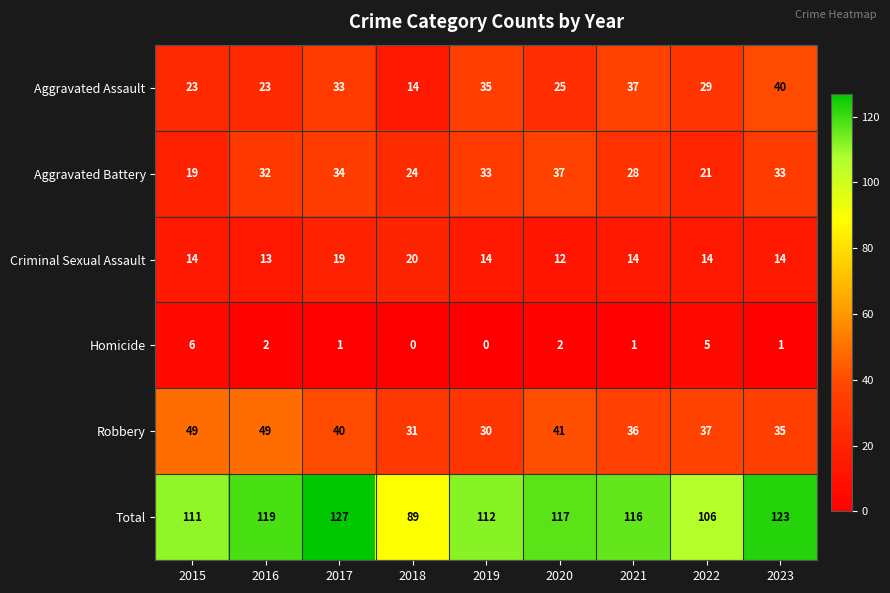

Which series has the largest total across all categories?

Total